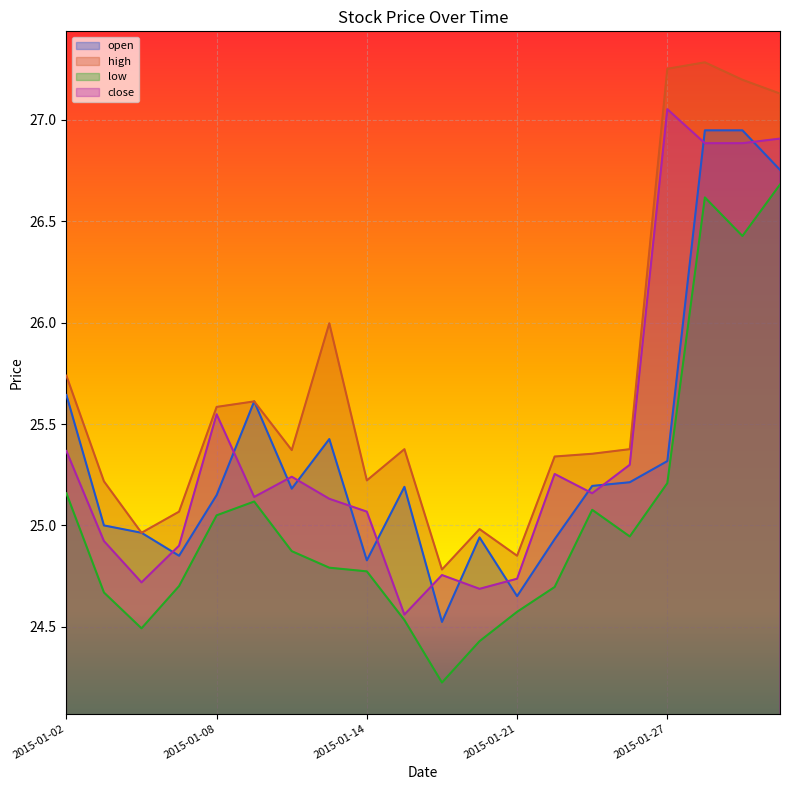

Between 2015-01-08 and 2015-01-15, which is larger?

2015-01-15